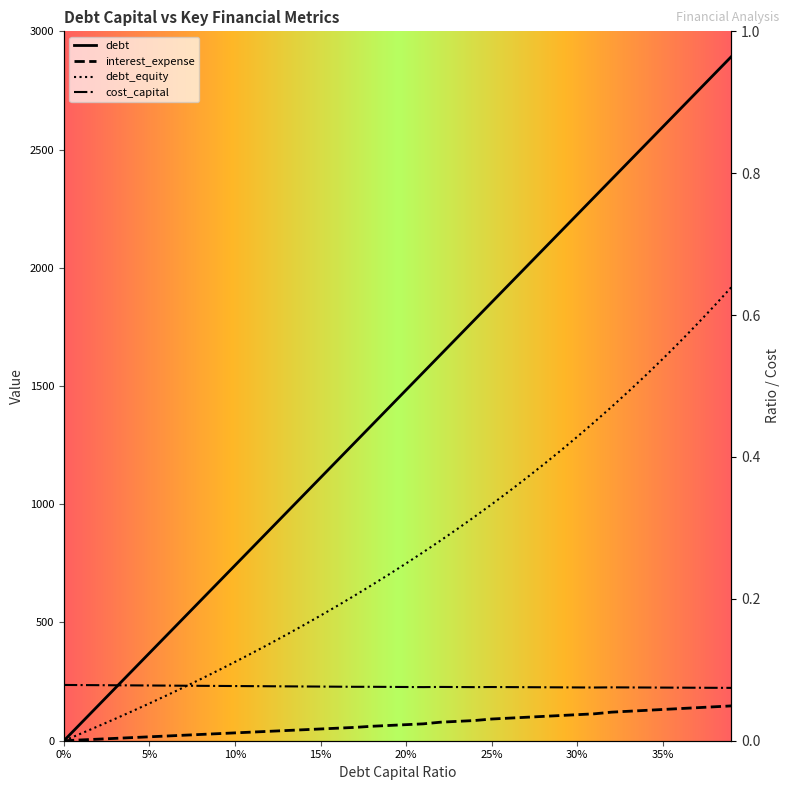

At which label does cost_capital reach its minimum?

0.39